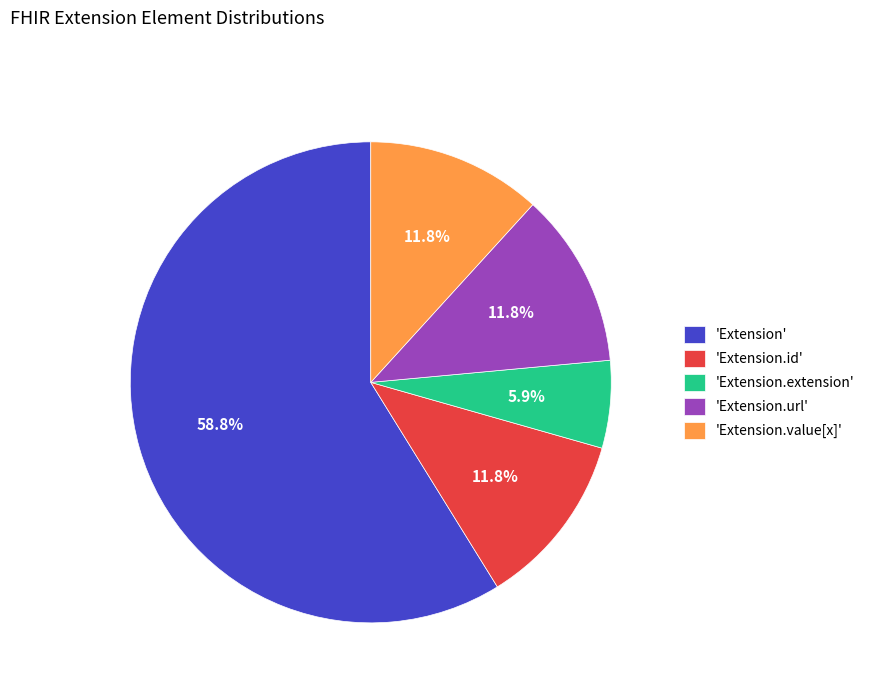

Is there any slice that represents more than half of the pie?

Yes